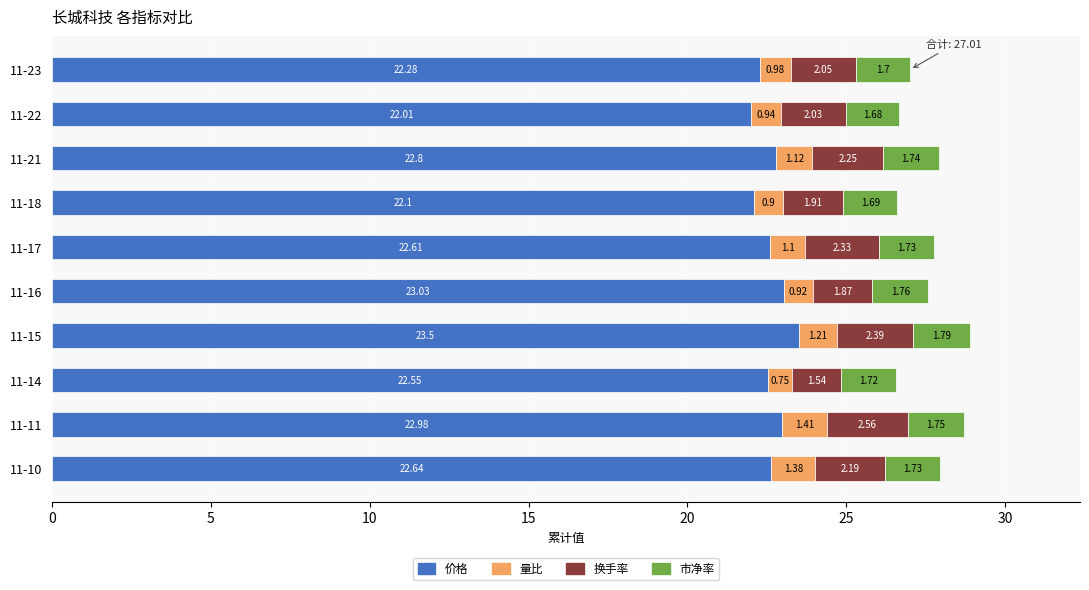

How many categories are shown in the chart?

10